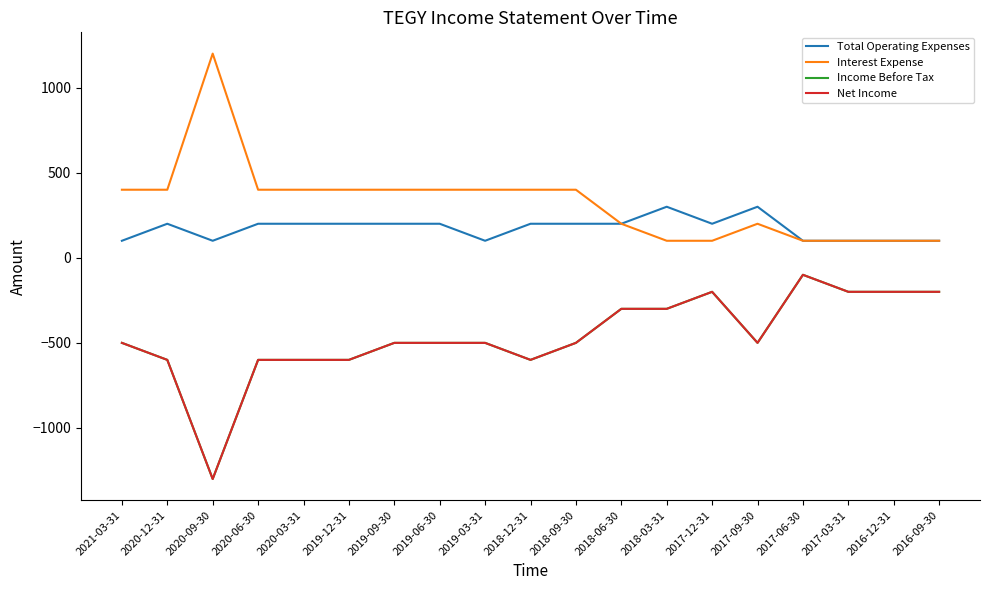

What is the label of the 11th point from the right?

2019-03-31